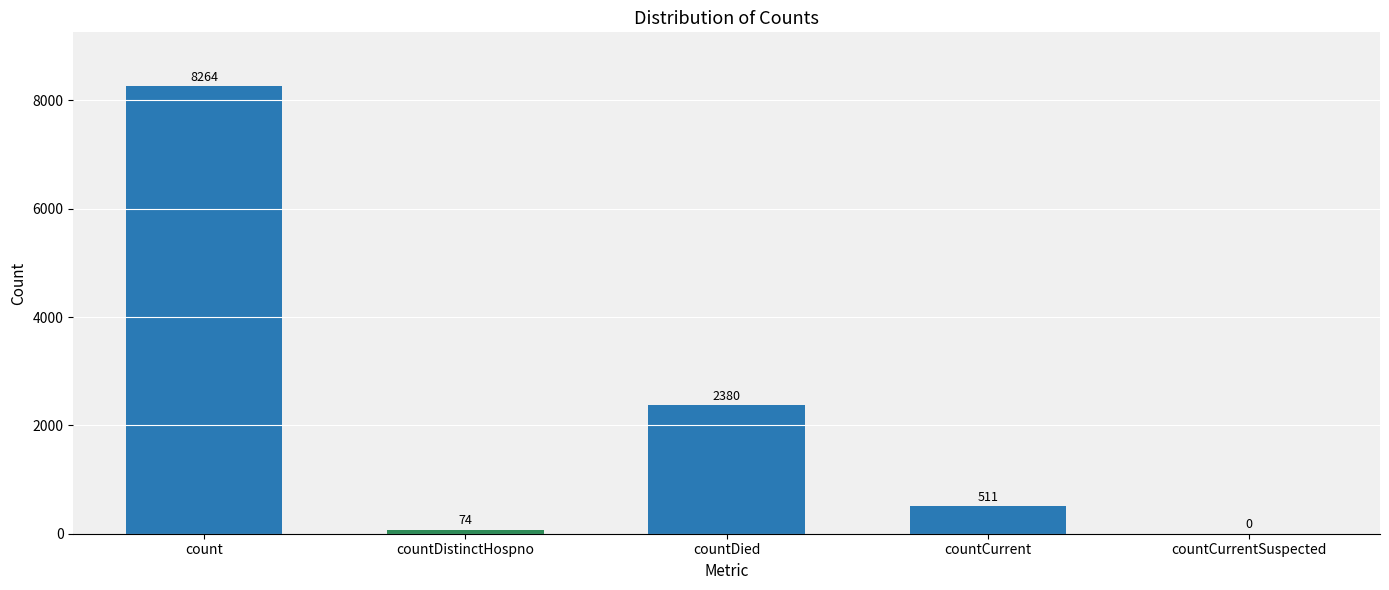

What is the difference between the values at countCurrent and countDied?

1869